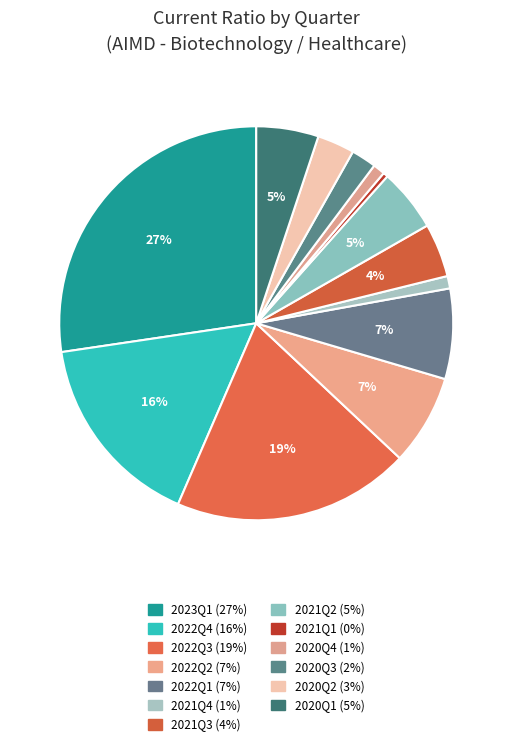

To the nearest percent, what portion does 2022Q3 represent?

19%